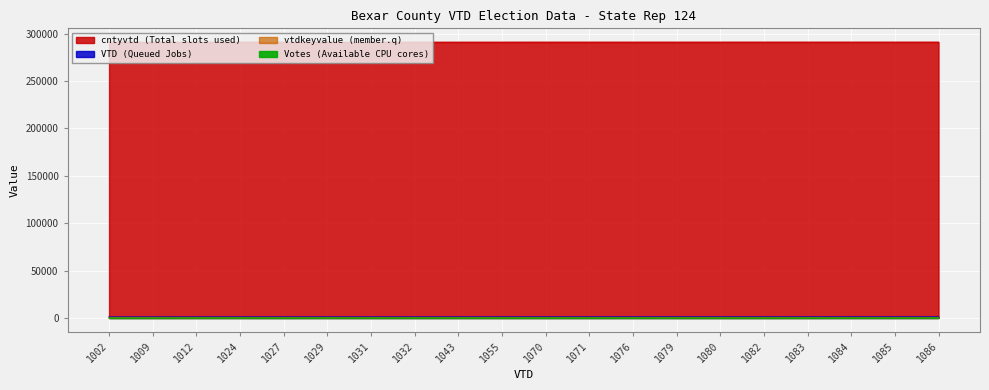

Reading left to right, what are all the values shown in this chart?

Votes: 8	2	45	52	0	47	14	28	27	26	15	38	44	11	6	12	28	59	45	90
VTD: 291002	291009	291012	291024	291027	291029	291031	291032	291043	291055	291070	291071	291076	291079	291080	291082	291083	291084	291085	291086
vtdkeyvalue: 1002	1009	1012	1024	1027	1029	1031	1032	1043	1055	1070	1071	1076	1079	1080	1082	1083	1084	1085	1086
cntyvtd: 252	259	262	274	277	279	281	282	293	305	320	321	326	329	330	332	333	334	335	336